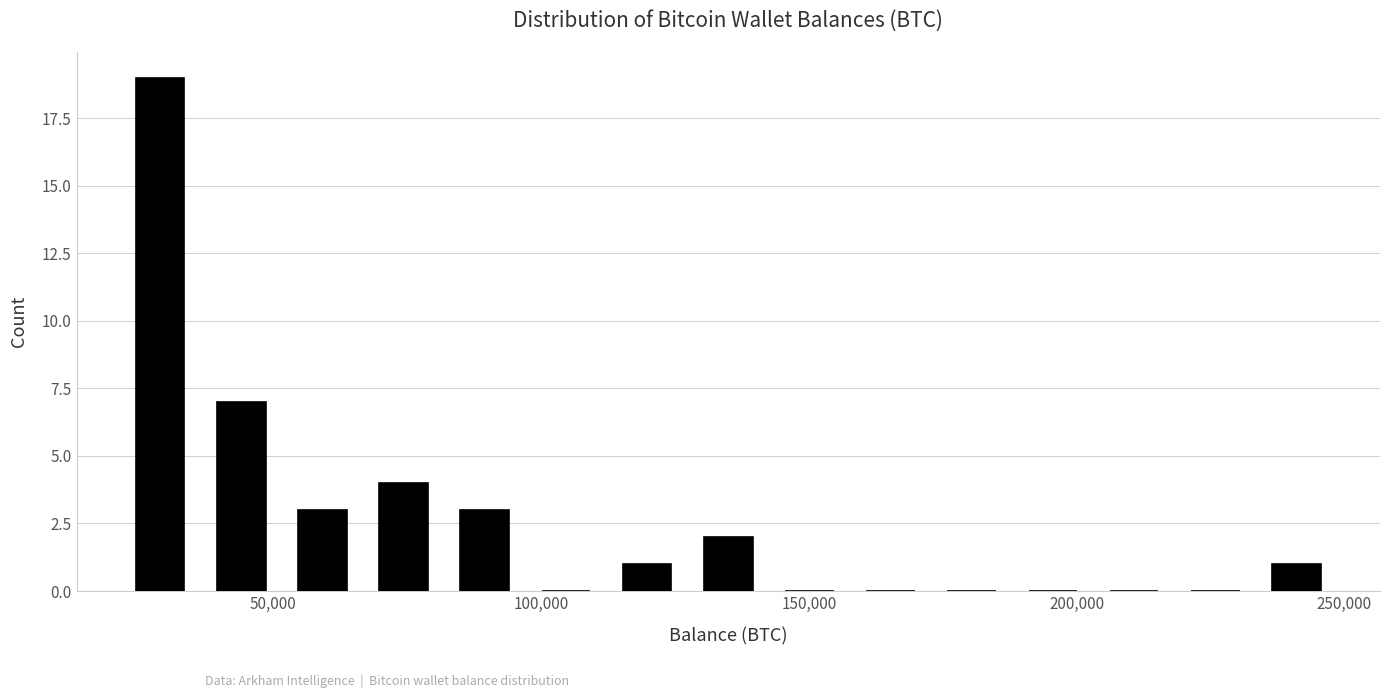

Read against the x-axis, roughly where is the centre of the tallest bar?

30000